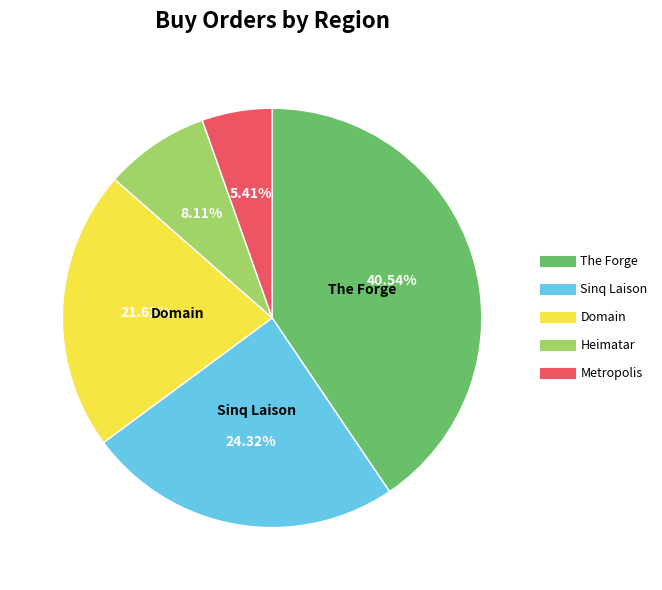

Does any single category account for the majority?

No